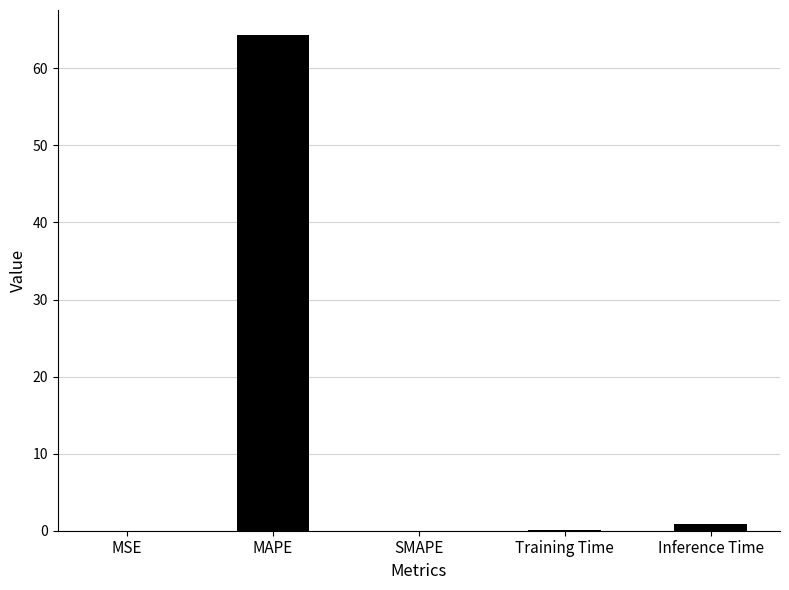

What is the maximum value shown in the chart?

64.4